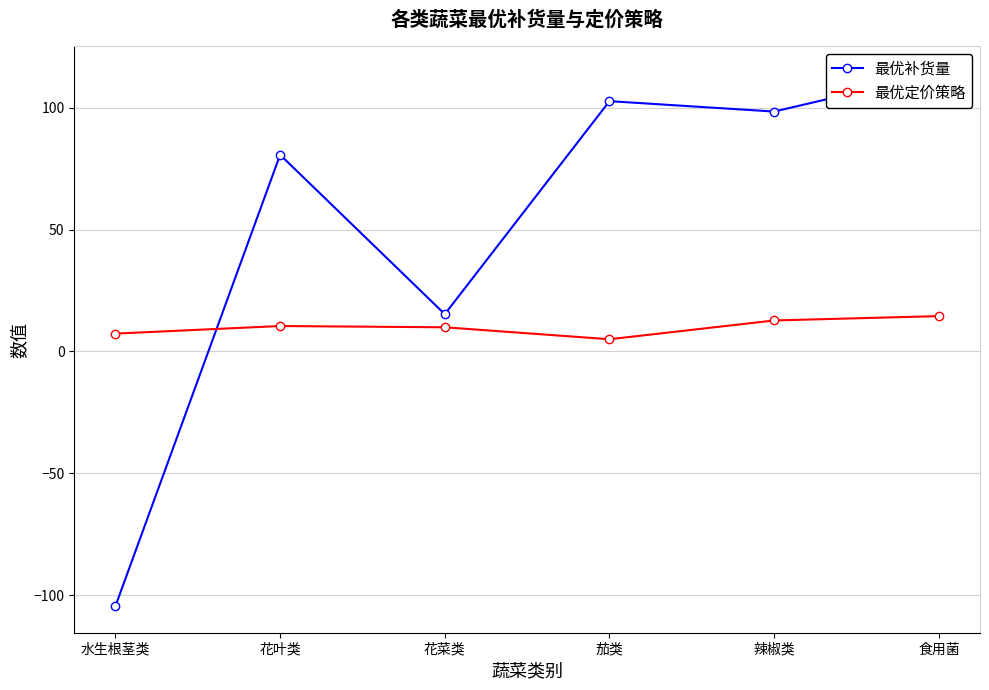

At which category is the sum across all series the highest?

食用菌